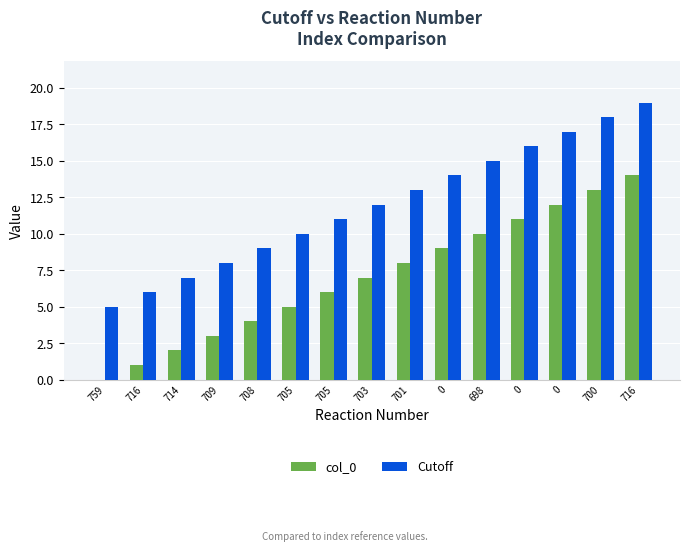

The value of col_0 at 705 is 5. True or false?

True